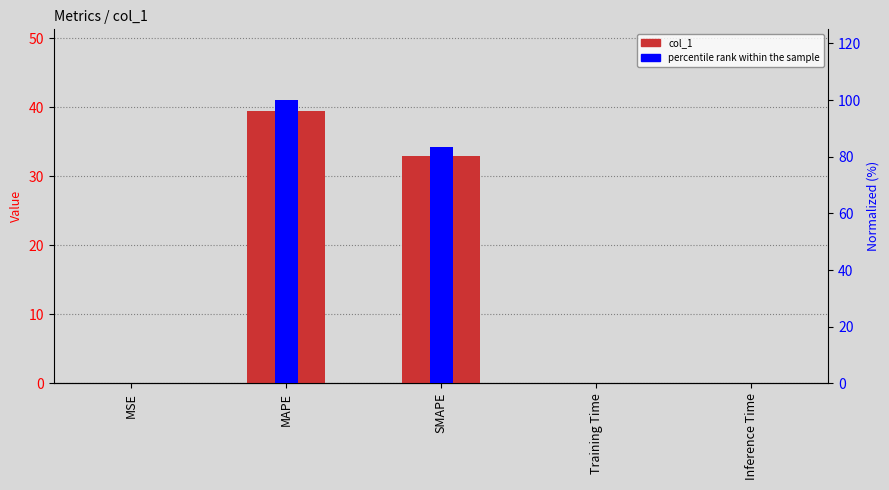

Between Training Time and MSE, which is larger?

MSE